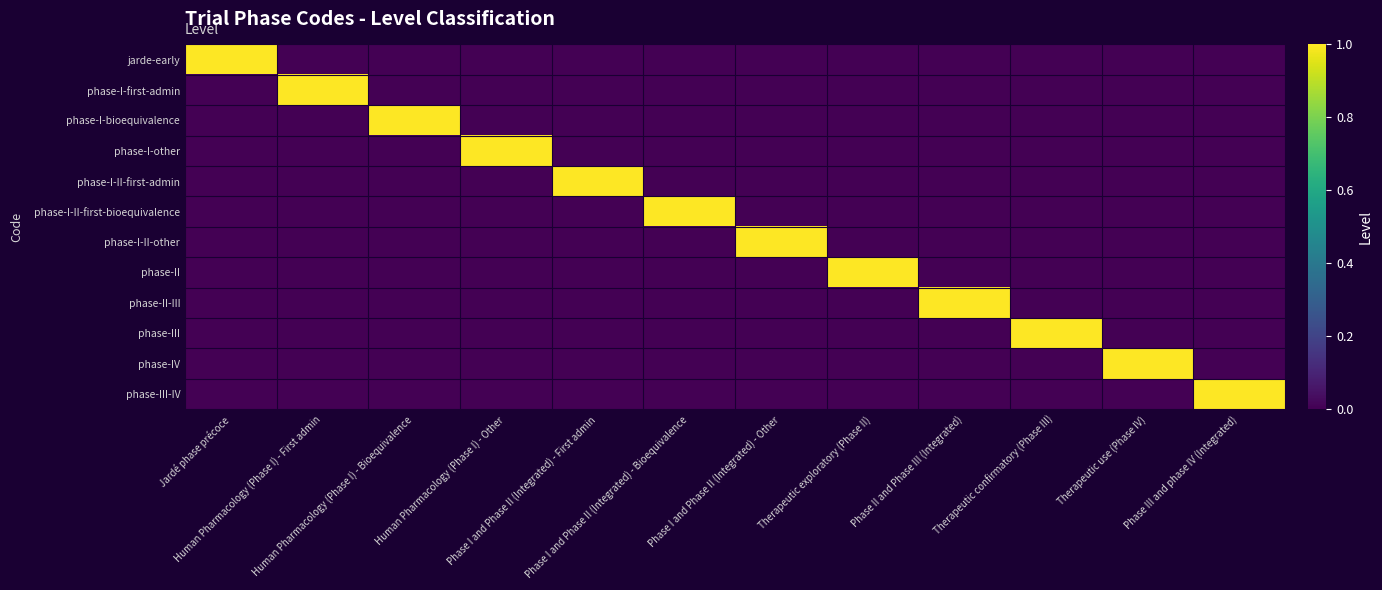

Reading right to left, extract all data points from this chart.

jarde-early: Phase III and phase IV (Integrated)=0	Therapeutic use (Phase IV)=0	Therapeutic confirmatory (Phase III)=0	Phase II and Phase III (Integrated)=0	Therapeutic exploratory (Phase II)=0	Phase I and Phase II (Integrated) - Other=0	Phase I and Phase II (Integrated) - Bioequivalence=0	Phase I and Phase II (Integrated) - First admin=0	Human Pharmacology (Phase I) - Other=0	Human Pharmacology (Phase I) - Bioequivalence=0	Human Pharmacology (Phase I) - First admin=0	Jardé phase précoce=1
phase-I-first-admin: Phase III and phase IV (Integrated)=0	Therapeutic use (Phase IV)=0	Therapeutic confirmatory (Phase III)=0	Phase II and Phase III (Integrated)=0	Therapeutic exploratory (Phase II)=0	Phase I and Phase II (Integrated) - Other=0	Phase I and Phase II (Integrated) - Bioequivalence=0	Phase I and Phase II (Integrated) - First admin=0	Human Pharmacology (Phase I) - Other=0	Human Pharmacology (Phase I) - Bioequivalence=0	Human Pharmacology (Phase I) - First admin=1	Jardé phase précoce=0
phase-I-bioequivalence: Phase III and phase IV (Integrated)=0	Therapeutic use (Phase IV)=0	Therapeutic confirmatory (Phase III)=0	Phase II and Phase III (Integrated)=0	Therapeutic exploratory (Phase II)=0	Phase I and Phase II (Integrated) - Other=0	Phase I and Phase II (Integrated) - Bioequivalence=0	Phase I and Phase II (Integrated) - First admin=0	Human Pharmacology (Phase I) - Other=0	Human Pharmacology (Phase I) - Bioequivalence=1	Human Pharmacology (Phase I) - First admin=0	Jardé phase précoce=0
phase-I-other: Phase III and phase IV (Integrated)=0	Therapeutic use (Phase IV)=0	Therapeutic confirmatory (Phase III)=0	Phase II and Phase III (Integrated)=0	Therapeutic exploratory (Phase II)=0	Phase I and Phase II (Integrated) - Other=0	Phase I and Phase II (Integrated) - Bioequivalence=0	Phase I and Phase II (Integrated) - First admin=0	Human Pharmacology (Phase I) - Other=1	Human Pharmacology (Phase I) - Bioequivalence=0	Human Pharmacology (Phase I) - First admin=0	Jardé phase précoce=0
phase-I-II-first-admin: Phase III and phase IV (Integrated)=0	Therapeutic use (Phase IV)=0	Therapeutic confirmatory (Phase III)=0	Phase II and Phase III (Integrated)=0	Therapeutic exploratory (Phase II)=0	Phase I and Phase II (Integrated) - Other=0	Phase I and Phase II (Integrated) - Bioequivalence=0	Phase I and Phase II (Integrated) - First admin=1	Human Pharmacology (Phase I) - Other=0	Human Pharmacology (Phase I) - Bioequivalence=0	Human Pharmacology (Phase I) - First admin=0	Jardé phase précoce=0
phase-I-II-first-bioequivalence: Phase III and phase IV (Integrated)=0	Therapeutic use (Phase IV)=0	Therapeutic confirmatory (Phase III)=0	Phase II and Phase III (Integrated)=0	Therapeutic exploratory (Phase II)=0	Phase I and Phase II (Integrated) - Other=0	Phase I and Phase II (Integrated) - Bioequivalence=1	Phase I and Phase II (Integrated) - First admin=0	Human Pharmacology (Phase I) - Other=0	Human Pharmacology (Phase I) - Bioequivalence=0	Human Pharmacology (Phase I) - First admin=0	Jardé phase précoce=0
phase-I-II-other: Phase III and phase IV (Integrated)=0	Therapeutic use (Phase IV)=0	Therapeutic confirmatory (Phase III)=0	Phase II and Phase III (Integrated)=0	Therapeutic exploratory (Phase II)=0	Phase I and Phase II (Integrated) - Other=1	Phase I and Phase II (Integrated) - Bioequivalence=0	Phase I and Phase II (Integrated) - First admin=0	Human Pharmacology (Phase I) - Other=0	Human Pharmacology (Phase I) - Bioequivalence=0	Human Pharmacology (Phase I) - First admin=0	Jardé phase précoce=0
phase-II: Phase III and phase IV (Integrated)=0	Therapeutic use (Phase IV)=0	Therapeutic confirmatory (Phase III)=0	Phase II and Phase III (Integrated)=0	Therapeutic exploratory (Phase II)=1	Phase I and Phase II (Integrated) - Other=0	Phase I and Phase II (Integrated) - Bioequivalence=0	Phase I and Phase II (Integrated) - First admin=0	Human Pharmacology (Phase I) - Other=0	Human Pharmacology (Phase I) - Bioequivalence=0	Human Pharmacology (Phase I) - First admin=0	Jardé phase précoce=0
phase-II-III: Phase III and phase IV (Integrated)=0	Therapeutic use (Phase IV)=0	Therapeutic confirmatory (Phase III)=0	Phase II and Phase III (Integrated)=1	Therapeutic exploratory (Phase II)=0	Phase I and Phase II (Integrated) - Other=0	Phase I and Phase II (Integrated) - Bioequivalence=0	Phase I and Phase II (Integrated) - First admin=0	Human Pharmacology (Phase I) - Other=0	Human Pharmacology (Phase I) - Bioequivalence=0	Human Pharmacology (Phase I) - First admin=0	Jardé phase précoce=0
phase-III: Phase III and phase IV (Integrated)=0	Therapeutic use (Phase IV)=0	Therapeutic confirmatory (Phase III)=1	Phase II and Phase III (Integrated)=0	Therapeutic exploratory (Phase II)=0	Phase I and Phase II (Integrated) - Other=0	Phase I and Phase II (Integrated) - Bioequivalence=0	Phase I and Phase II (Integrated) - First admin=0	Human Pharmacology (Phase I) - Other=0	Human Pharmacology (Phase I) - Bioequivalence=0	Human Pharmacology (Phase I) - First admin=0	Jardé phase précoce=0
phase-IV: Phase III and phase IV (Integrated)=0	Therapeutic use (Phase IV)=1	Therapeutic confirmatory (Phase III)=0	Phase II and Phase III (Integrated)=0	Therapeutic exploratory (Phase II)=0	Phase I and Phase II (Integrated) - Other=0	Phase I and Phase II (Integrated) - Bioequivalence=0	Phase I and Phase II (Integrated) - First admin=0	Human Pharmacology (Phase I) - Other=0	Human Pharmacology (Phase I) - Bioequivalence=0	Human Pharmacology (Phase I) - First admin=0	Jardé phase précoce=0
phase-III-IV: Phase III and phase IV (Integrated)=1	Therapeutic use (Phase IV)=0	Therapeutic confirmatory (Phase III)=0	Phase II and Phase III (Integrated)=0	Therapeutic exploratory (Phase II)=0	Phase I and Phase II (Integrated) - Other=0	Phase I and Phase II (Integrated) - Bioequivalence=0	Phase I and Phase II (Integrated) - First admin=0	Human Pharmacology (Phase I) - Other=0	Human Pharmacology (Phase I) - Bioequivalence=0	Human Pharmacology (Phase I) - First admin=0	Jardé phase précoce=0